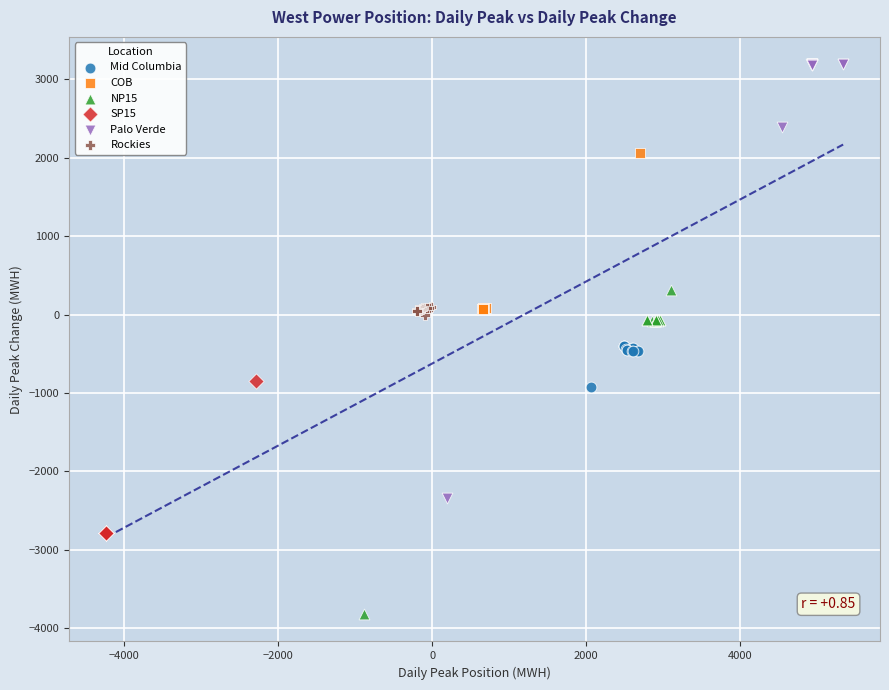

Which series contains the lowest Y value?

NP15